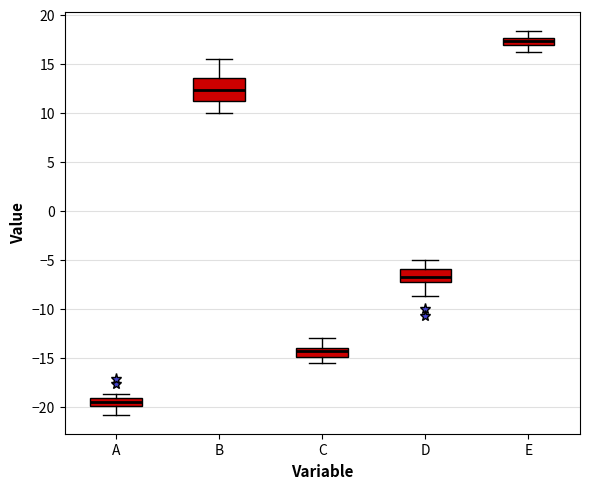

Reading left to right, transcribe this box plot: for each box, give where its median line is, the range the box spans, and where its two whiskers end, as read against the y-axis. The values are not printed on the chart, so give them approximately, as read against the axis.

A: median -19.5, box -20.0 to -19.0, whiskers -21.0 to -18.5
B: median 12.5, box 11.0 to 13.5, whiskers 10.0 to 15.5
C: median -14.5, box -15.0 to -14.0, whiskers -15.5 to -13.0
D: median -7.0, box -7.5 to -6.0, whiskers -8.5 to -5.0
E: median 17.5 (inside the box), box 17.0 to 17.5, whiskers 16.0 to 18.5